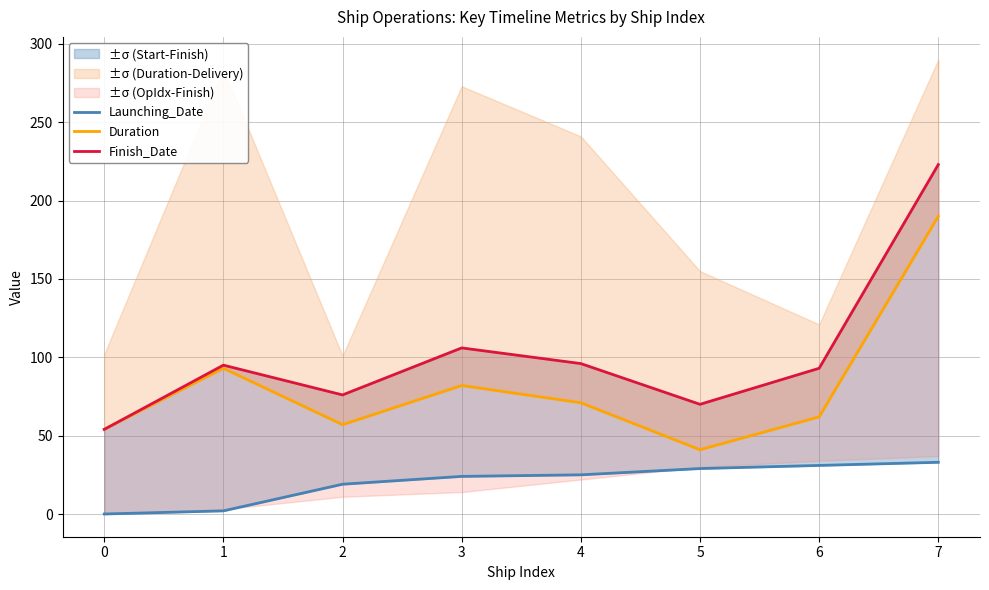

True or false: Launching_Date and Duration cross at least once.

False